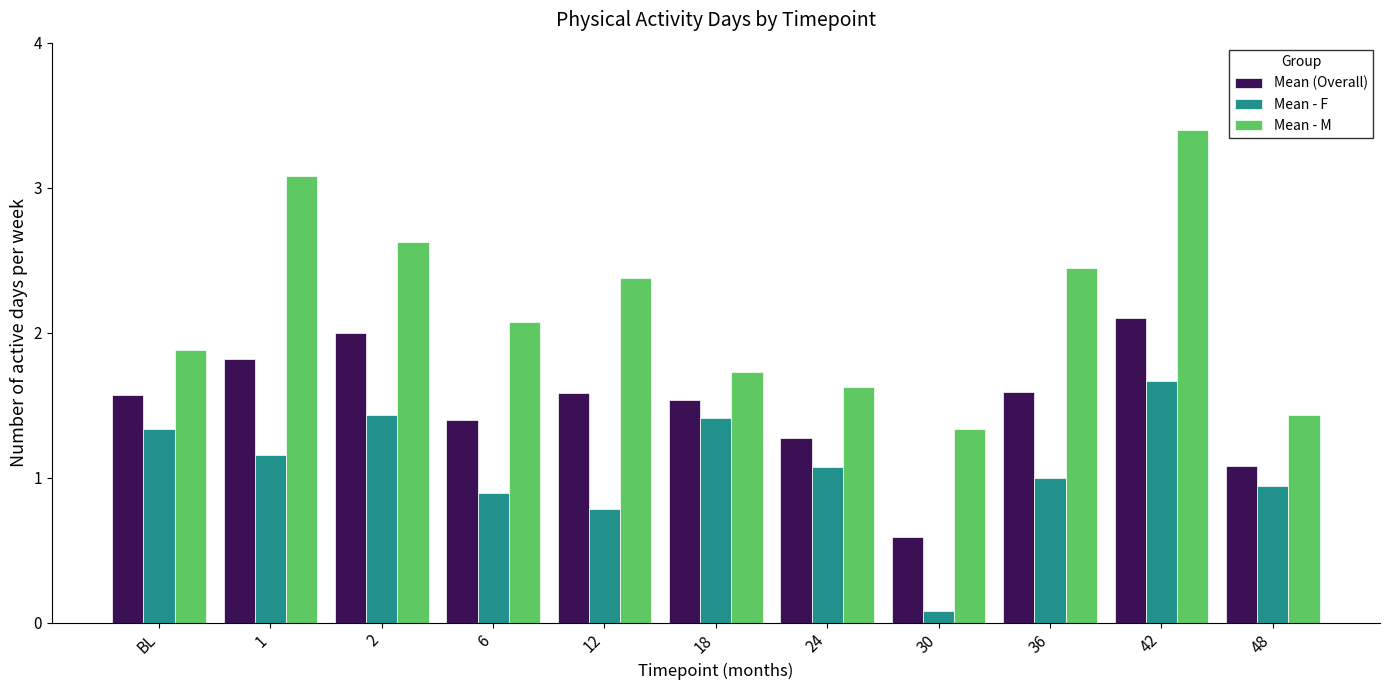

What is the approximate value of Mean - F at 42?

1.7